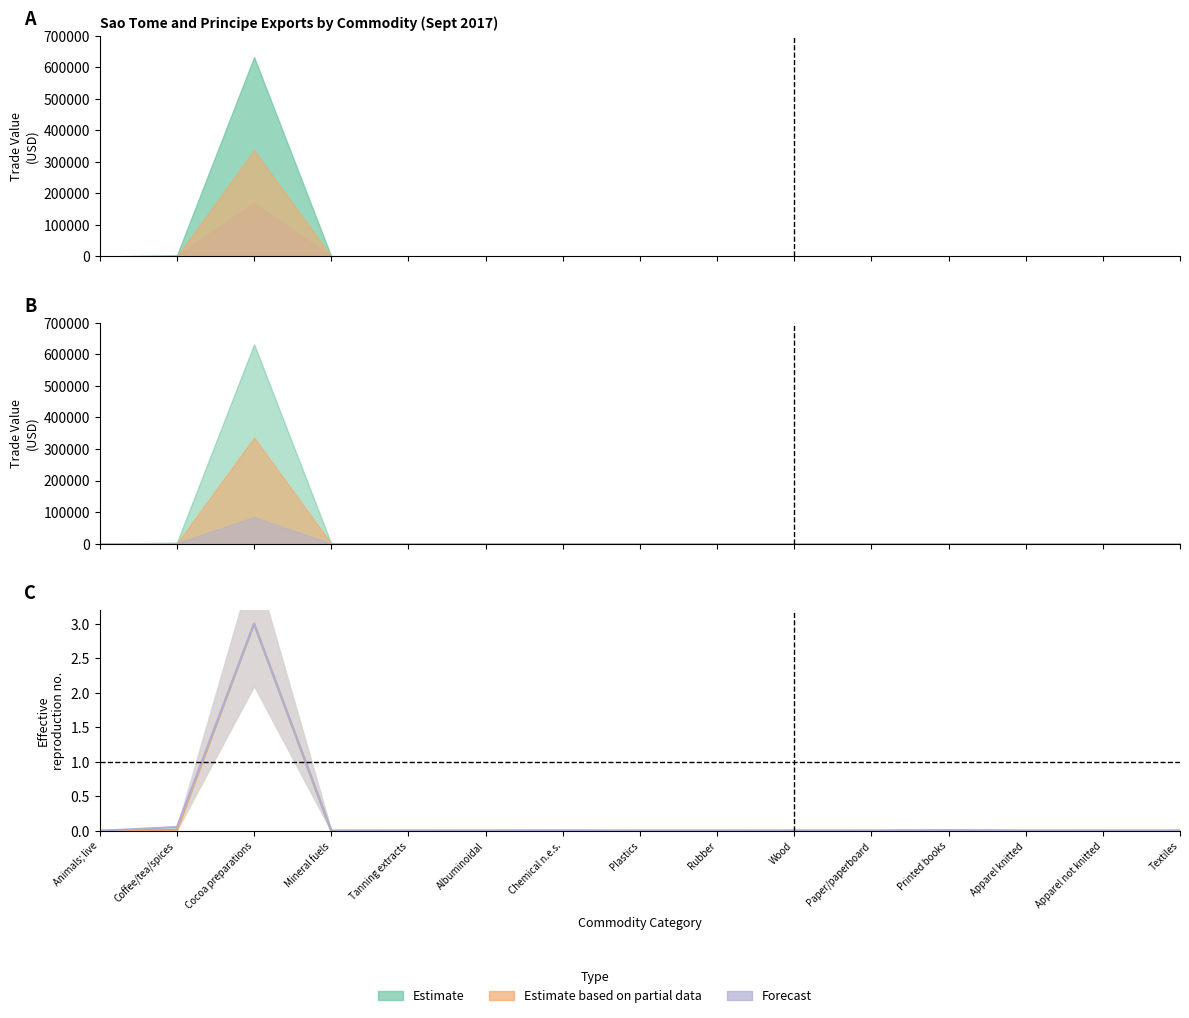

True or false: Estimate has a value of 0.0 at Coffee/tea/spices.

True